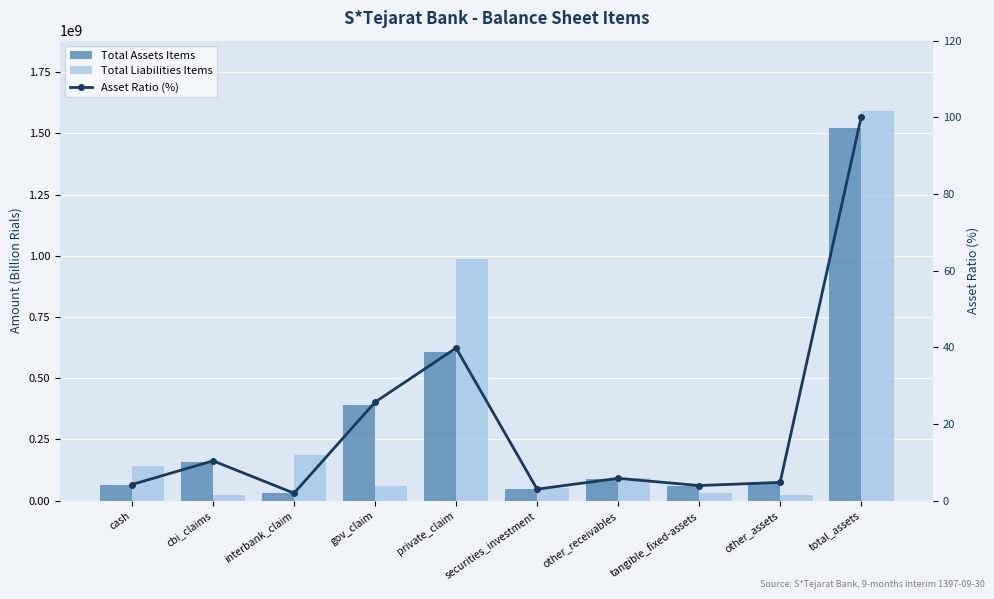

How many data points in Total Liabilities Items are above 93607275?

4